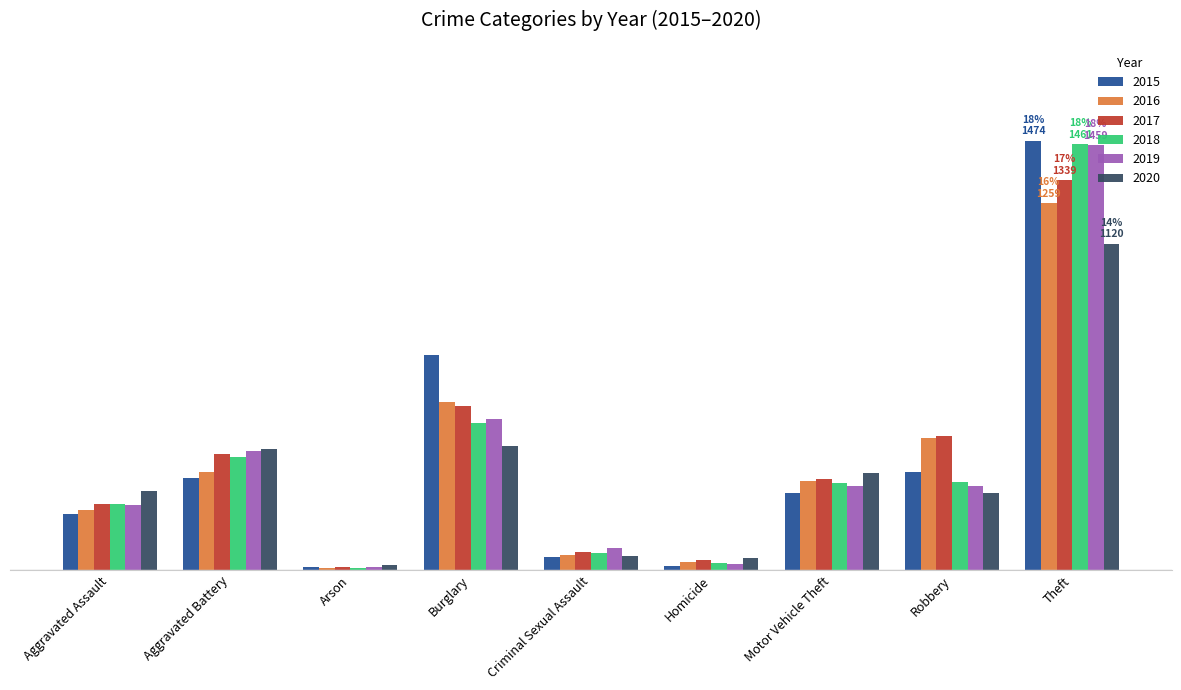

Is the value of 2018 at Robbery greater than the value of 2020 at Motor Vehicle Theft?

No